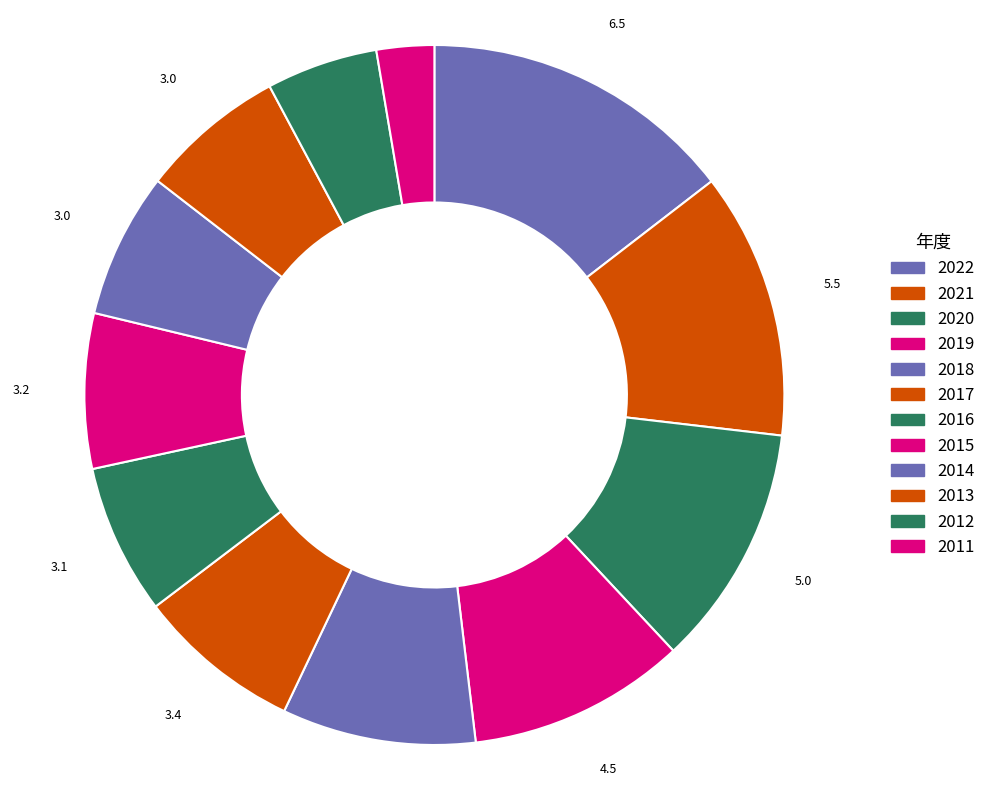

What is the change in value from 2015 to 2012?

-0.9